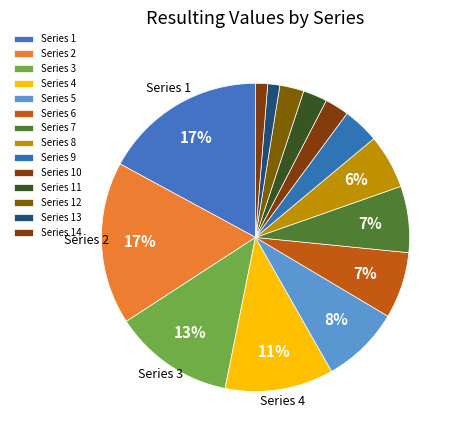

Which slice is the largest?

1